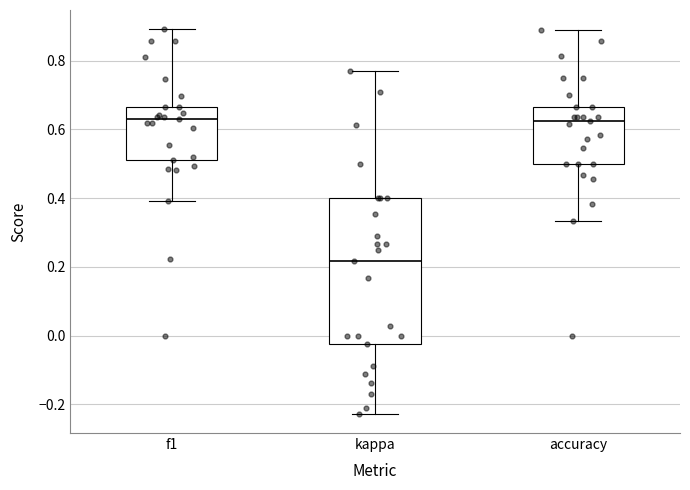

Reading left to right, transcribe this box plot: for each box, give where its median line is, the range the box spans, and where its two whiskers end, as read against the y-axis. The values are not printed on the chart, so give them approximately, as read against the axis.

f1: median 0.64, box 0.52 to 0.66, whiskers 0.40 to 0.90
kappa: median 0.22, box -0.02 to 0.40, whiskers -0.22 to 0.76
accuracy: median 0.62, box 0.50 to 0.66, whiskers 0.34 to 0.88